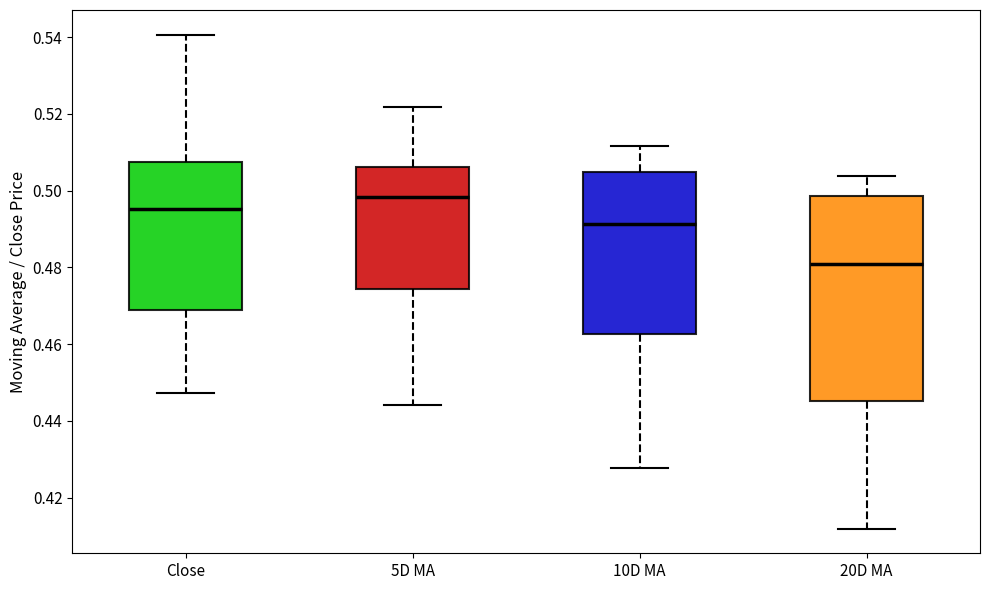

Comparing the boxes themselves (not the whiskers), which one is the tallest?

20D MA